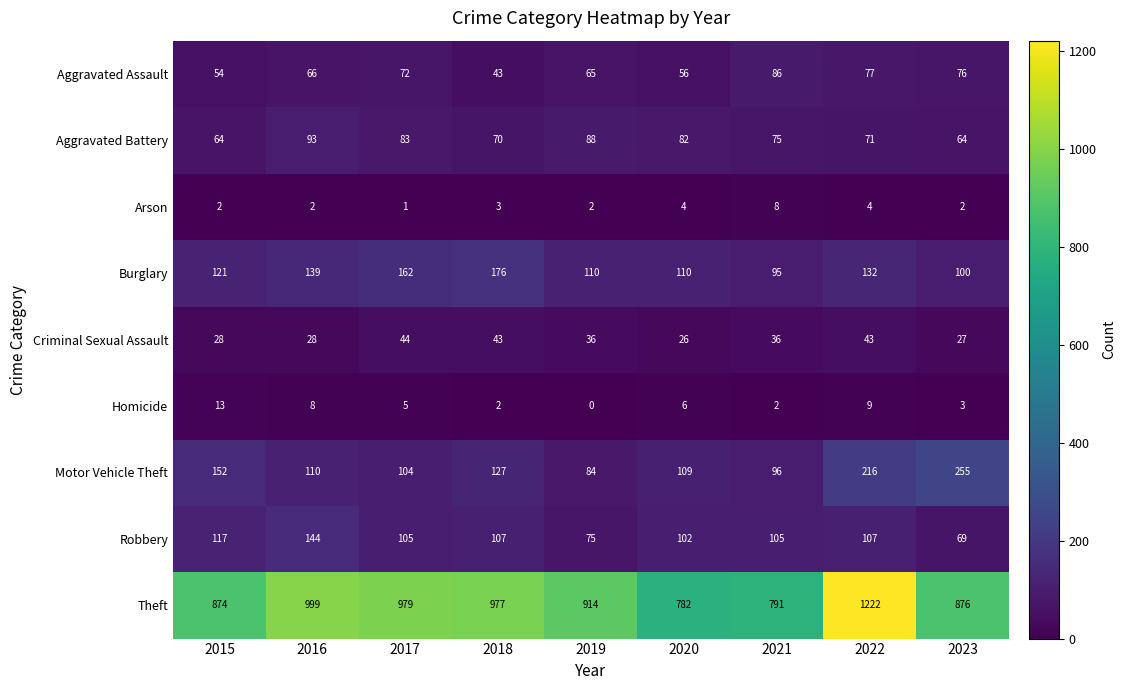

What is the total value across all series at 2017?

1555